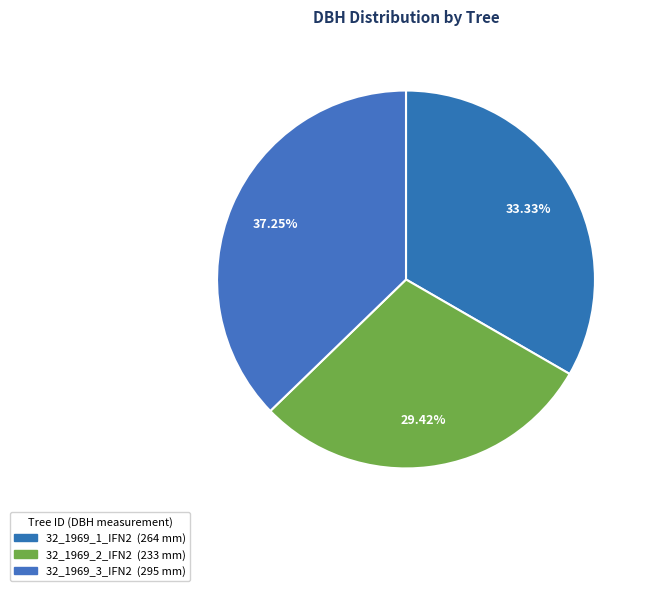

Does any single category account for the majority?

No